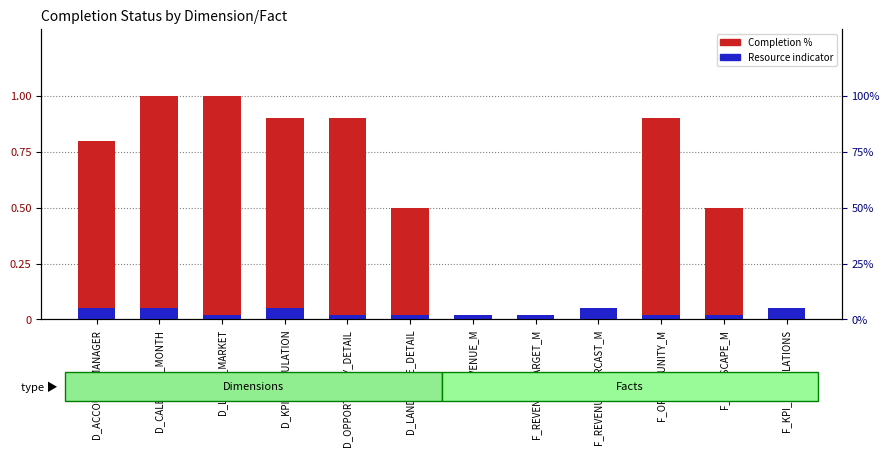

Is the value of Resource (GE=higher, CR=lower) at D_KPI_CALCULATION greater than the value of Completion % at F_LANDSCAPE_M?

No